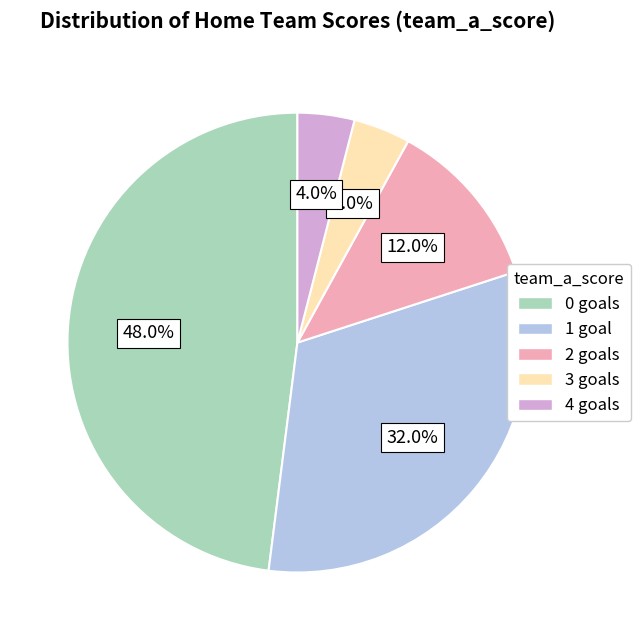

Which has a higher value, 4 goals or 0 goals?

0 goals